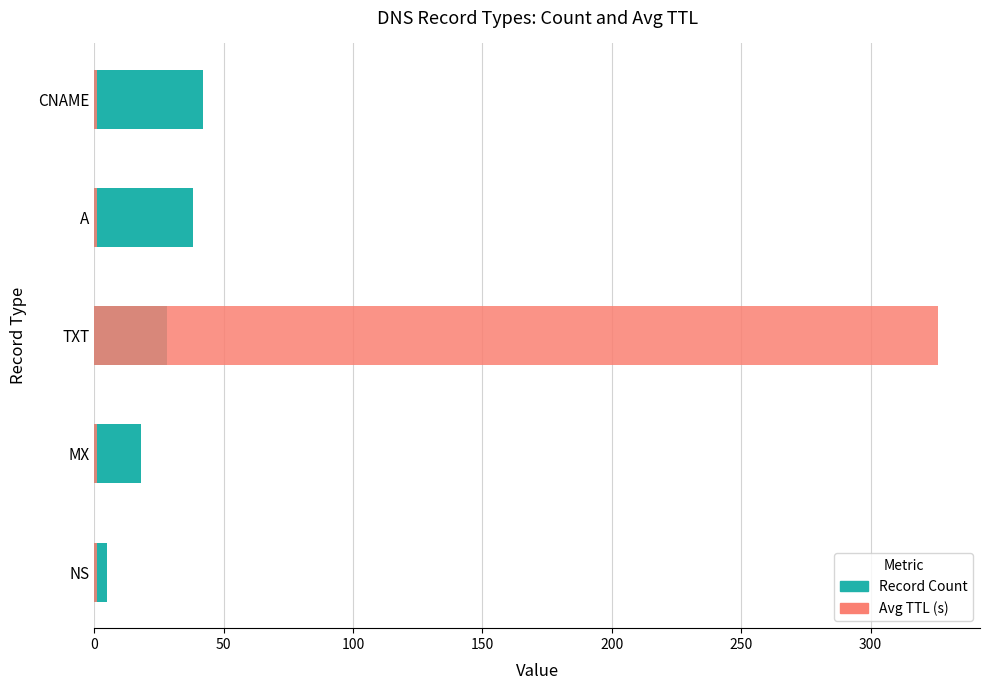

How many values in the Record Count series are below 28?

2